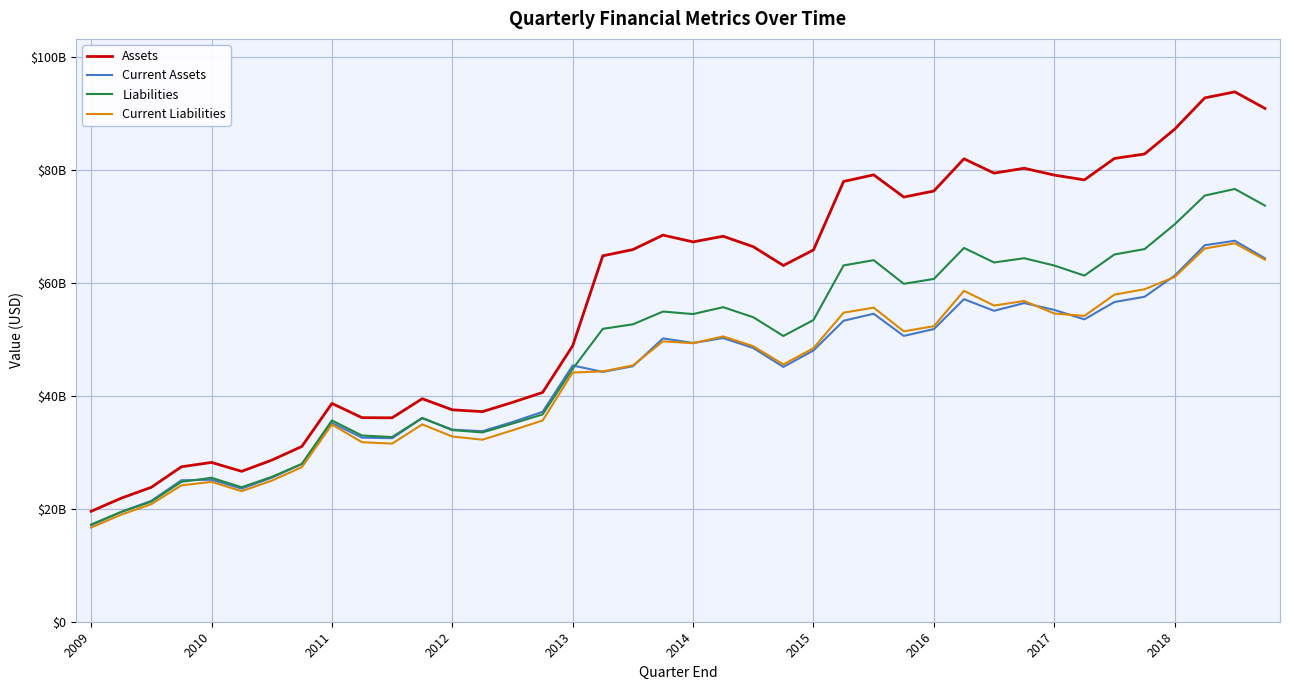

Where does the Current Assets series first go above 48052000000?

19